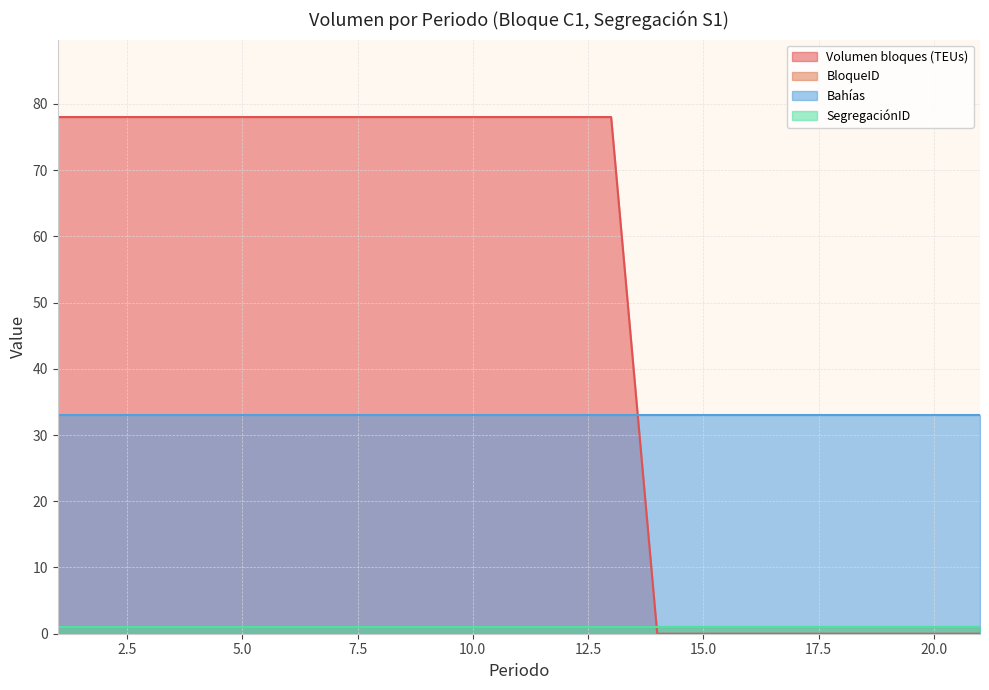

Reading right to left, extract all data points from this chart.

Volumen bloques (TEUs): 21=0	20=0	19=0	18=0	17=0	16=0	15=0	14=0	13=78	12=78	11=78	10=78	9=78	8=78	7=78	6=78	5=78	4=78	3=78	2=78	1=78
BloqueID: 21=1	20=1	19=1	18=1	17=1	16=1	15=1	14=1	13=1	12=1	11=1	10=1	9=1	8=1	7=1	6=1	5=1	4=1	3=1	2=1	1=1
Bahías: 21=33	20=33	19=33	18=33	17=33	16=33	15=33	14=33	13=33	12=33	11=33	10=33	9=33	8=33	7=33	6=33	5=33	4=33	3=33	2=33	1=33
SegregaciónID: 21=1	20=1	19=1	18=1	17=1	16=1	15=1	14=1	13=1	12=1	11=1	10=1	9=1	8=1	7=1	6=1	5=1	4=1	3=1	2=1	1=1